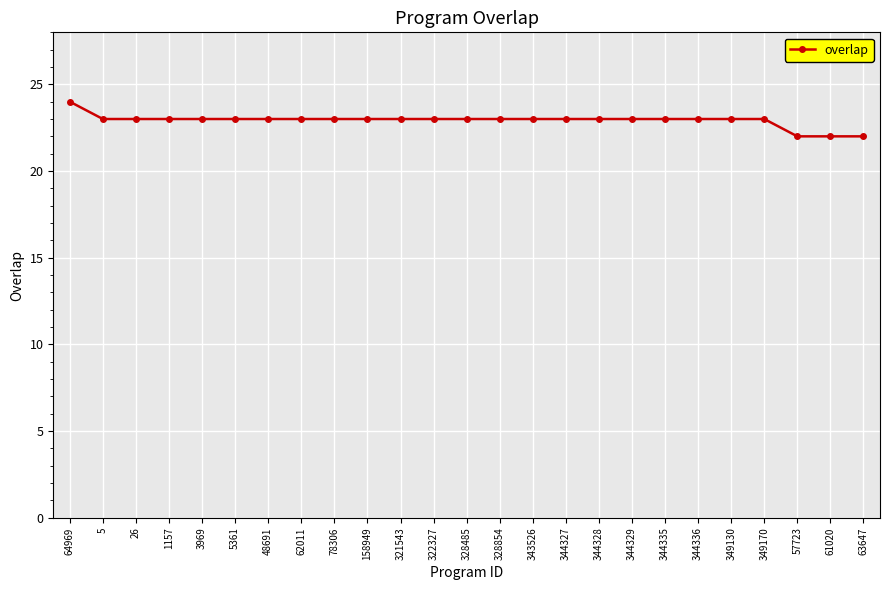

Which category has the highest value across all series?

64969